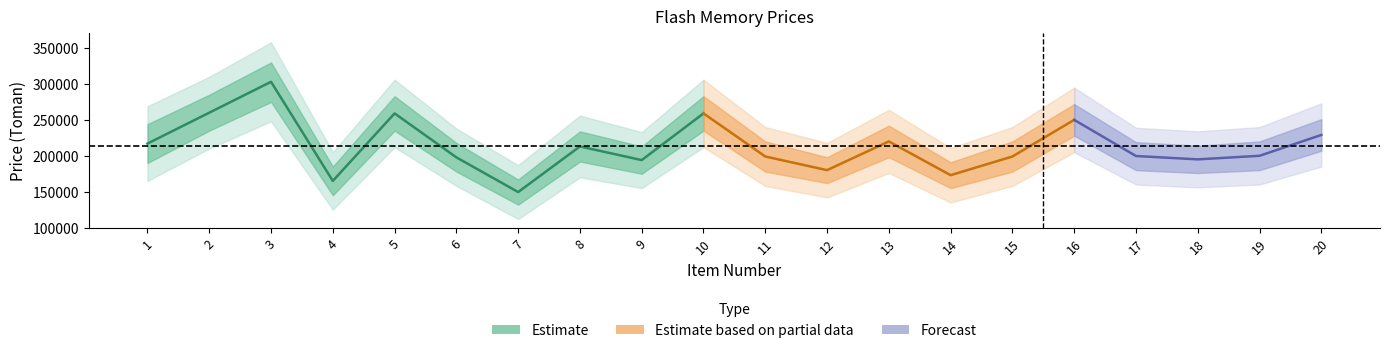

Reading left to right, extract all data points from this chart.

1=217000	2=260000	3=303000	4=165000	5=259000	6=197800	7=149500	8=213000	9=194000	10=259000	11=199000	12=180000	13=220000	14=173000	15=199000	16=250000	17=199700	18=195000	19=200000	20=229000